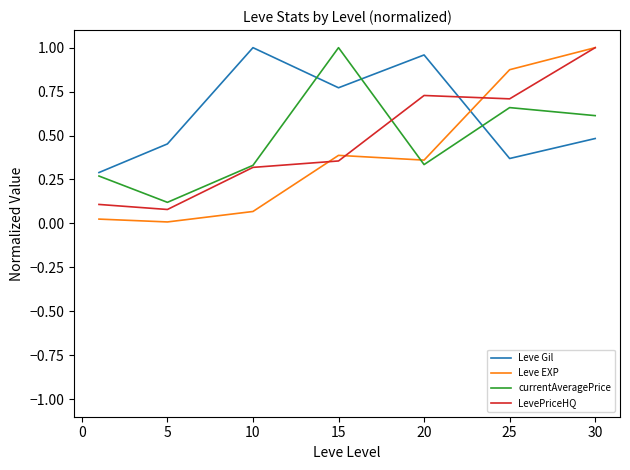

How many lines are shown in the chart?

4